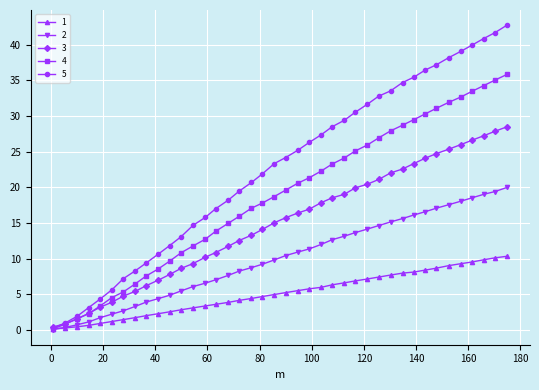

Which series has the largest total across all categories?

5